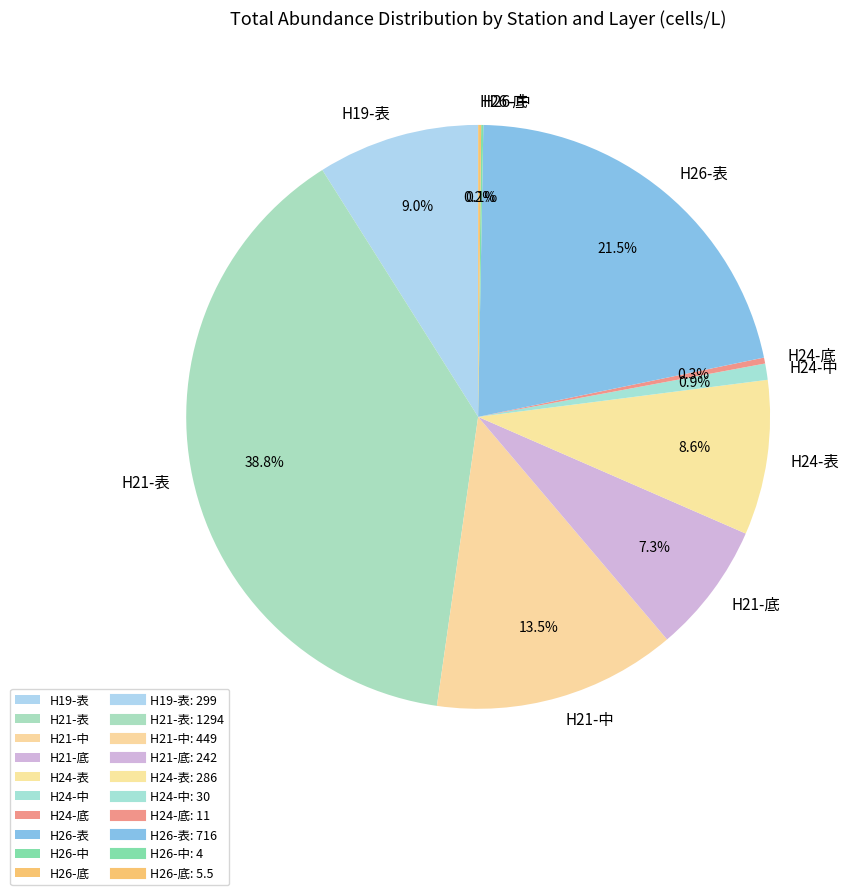

Which slice is the largest?

H21-表